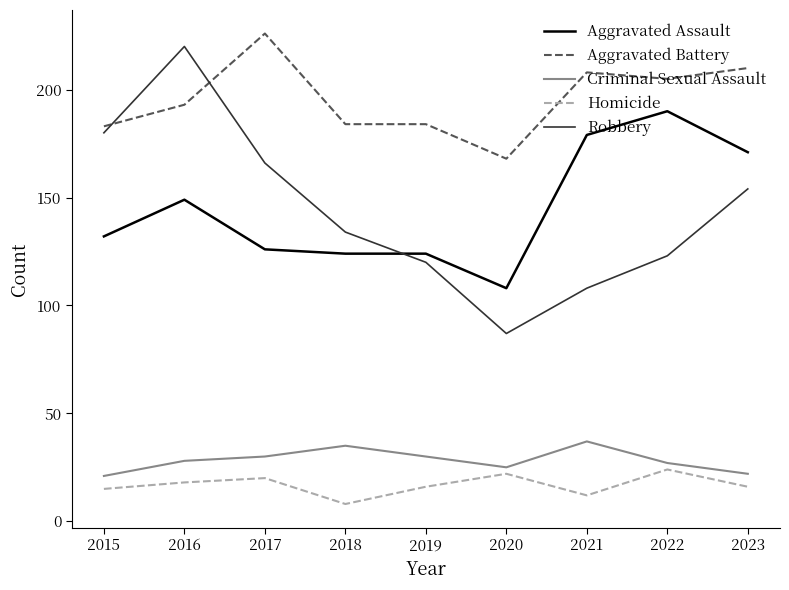

In Criminal Sexual Assault, how many points are lower than both neighbors (excluding endpoints)?

1